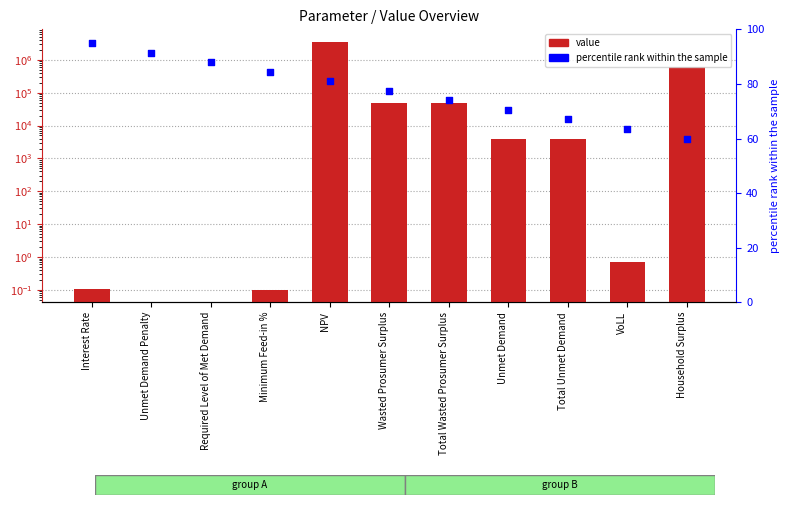

At how many categories does at least one series exceed 2204170?

1